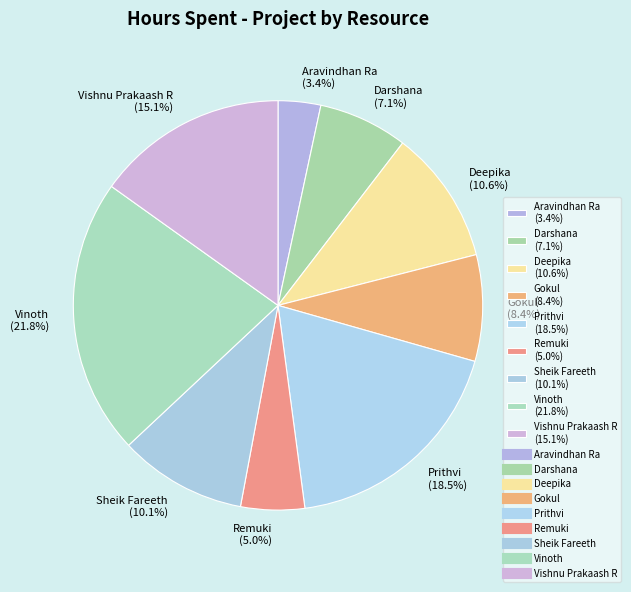

How many slices are in this pie chart?

9